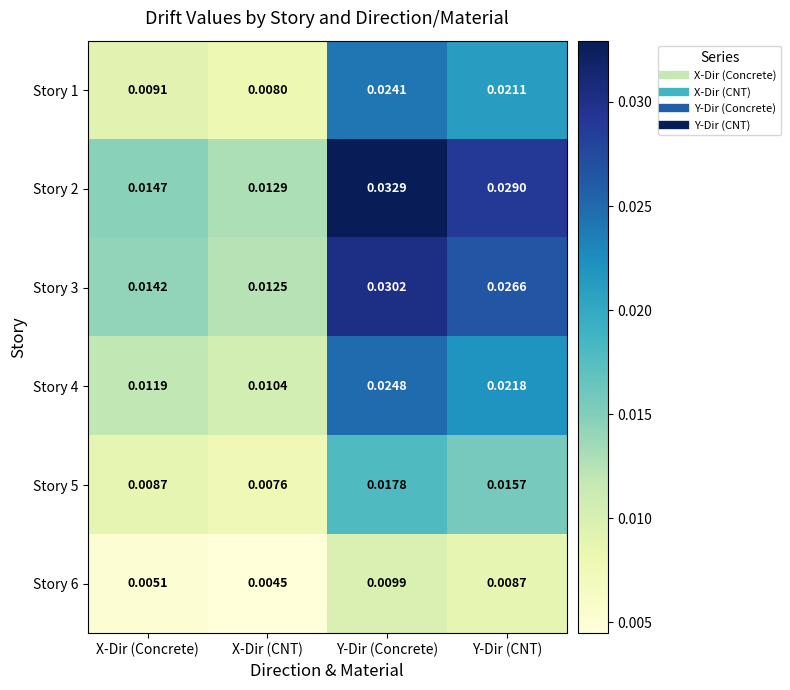

At which label is Story 4 closest to 0?

X-Dir (CNT)